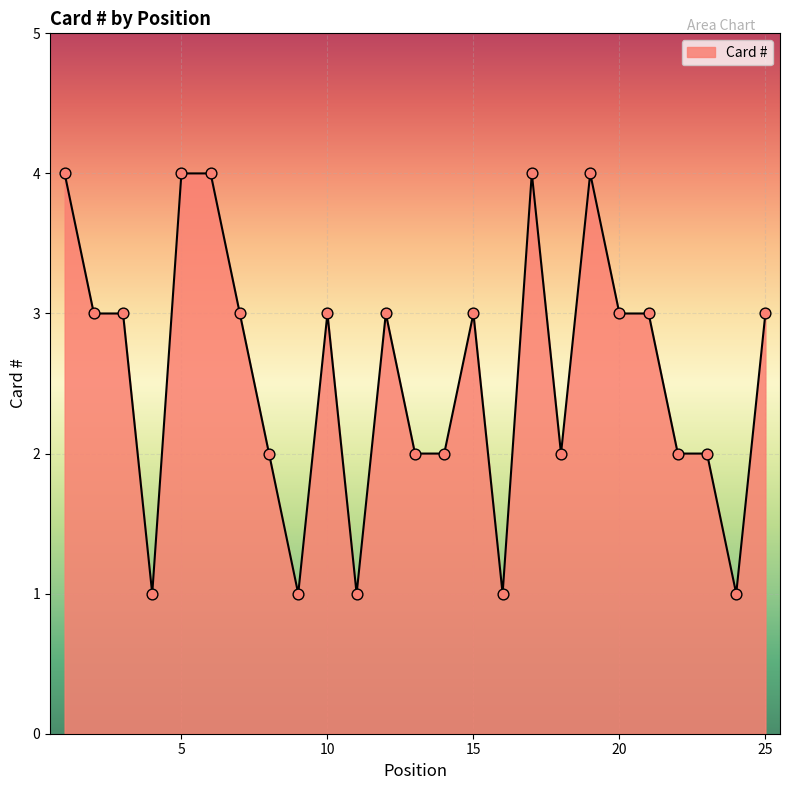

What is the maximum value shown in the chart?

4